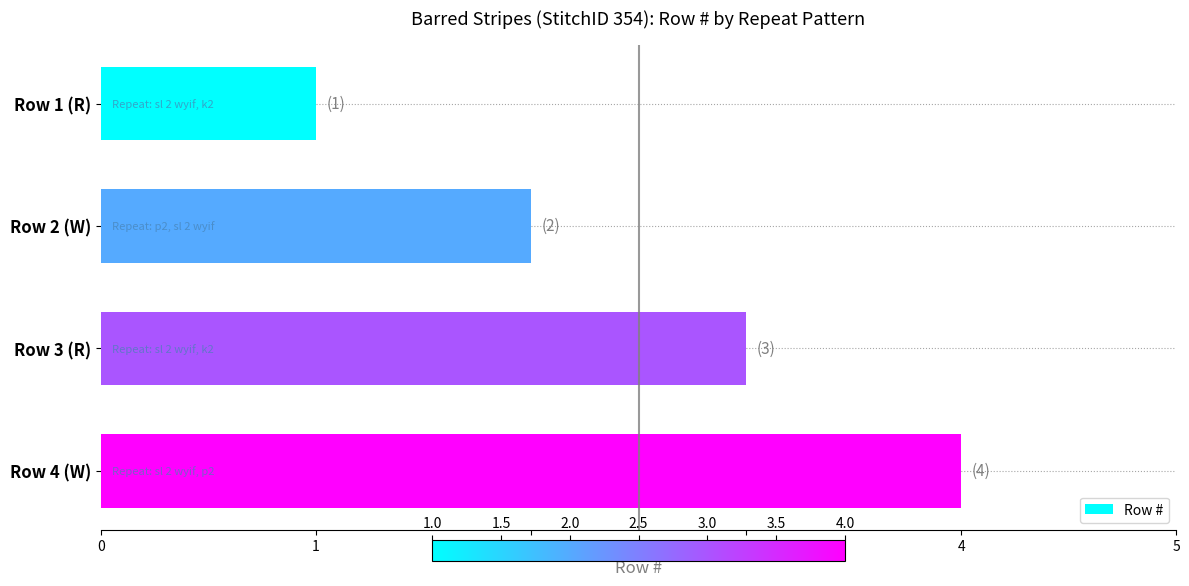

Count the values in the range 2 to 4.

3